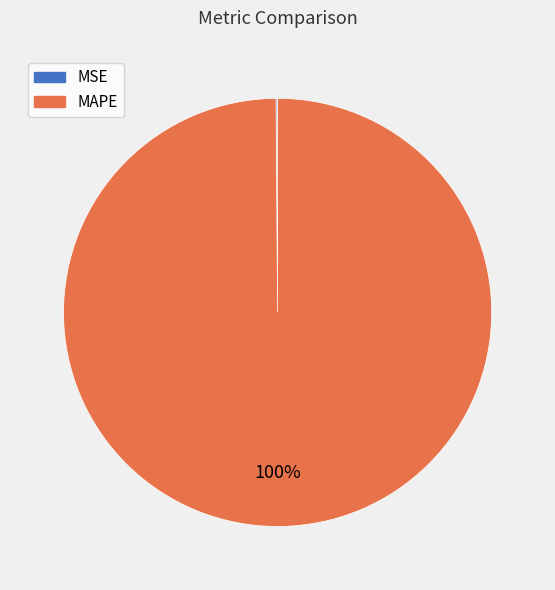

Is MAPE the majority of the pie?

Yes